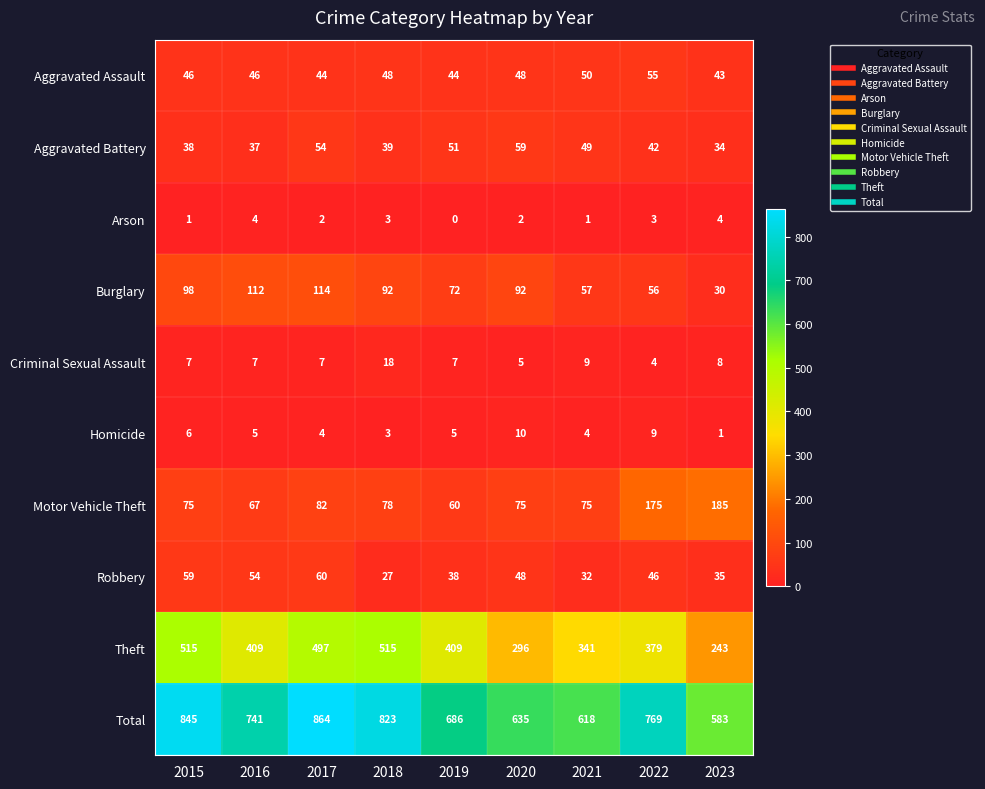

The Aggravated Assault series shows 20 at 2016. True or false?

False